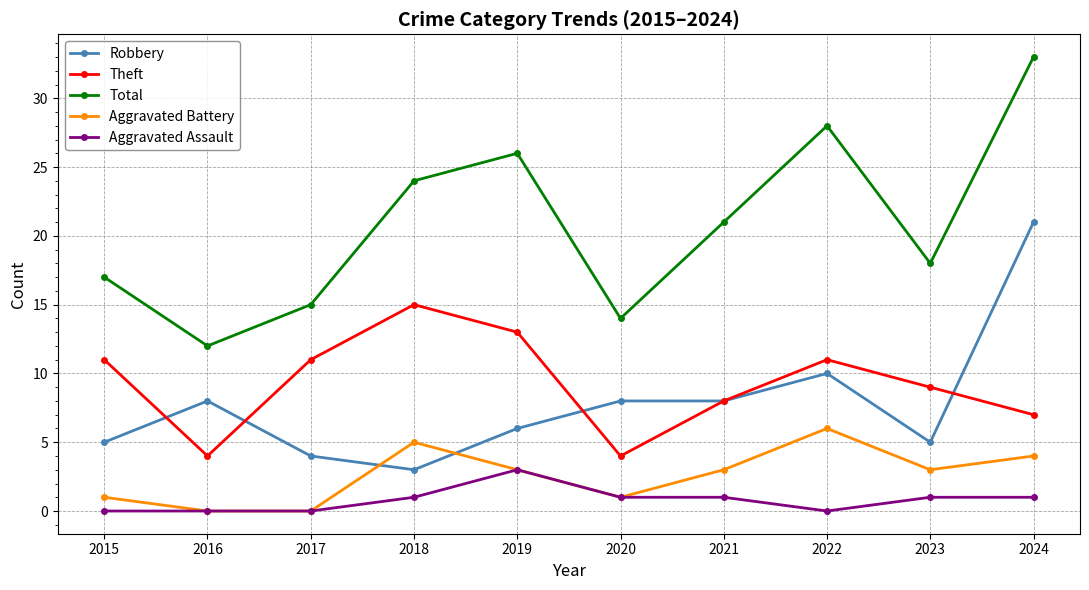

Is it true that Aggravated Battery equals 3 at 2018?

False